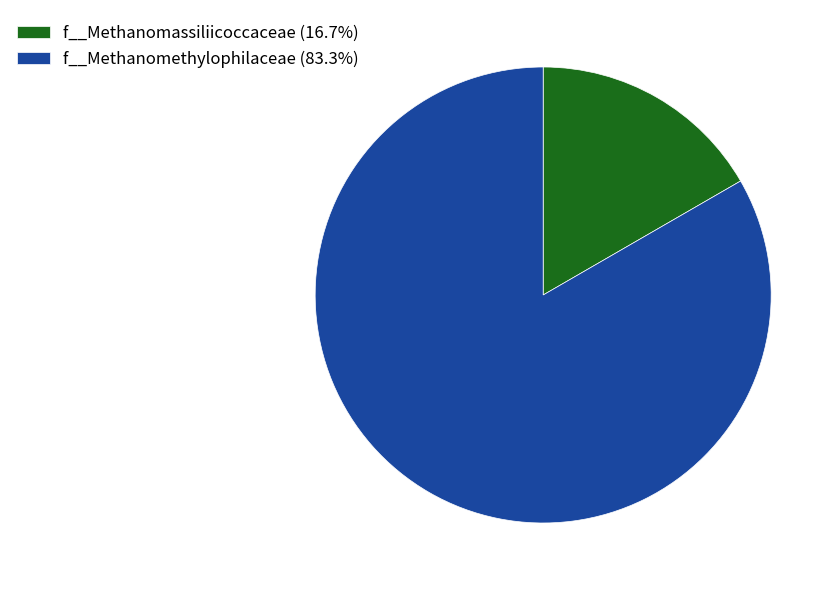

Is f__Methanomethylophilaceae (83.3%) the majority of the pie?

Yes